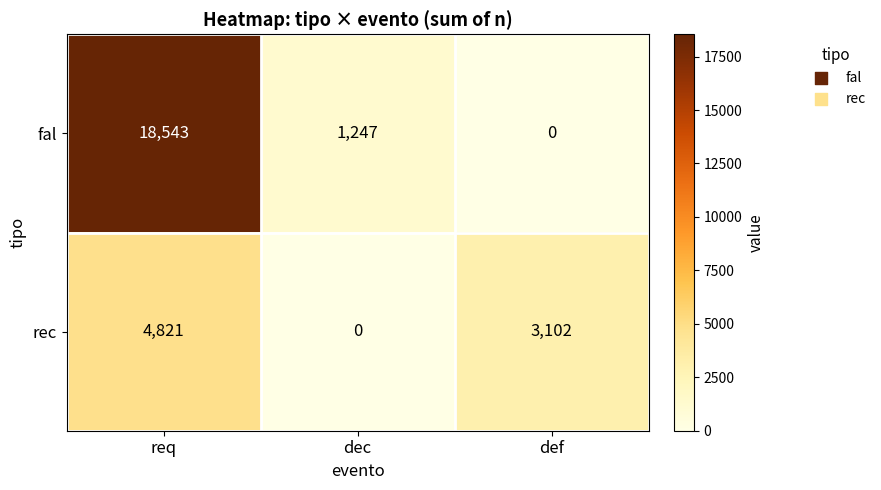

Rank the series by their average value, from lowest to highest.

rec, fal